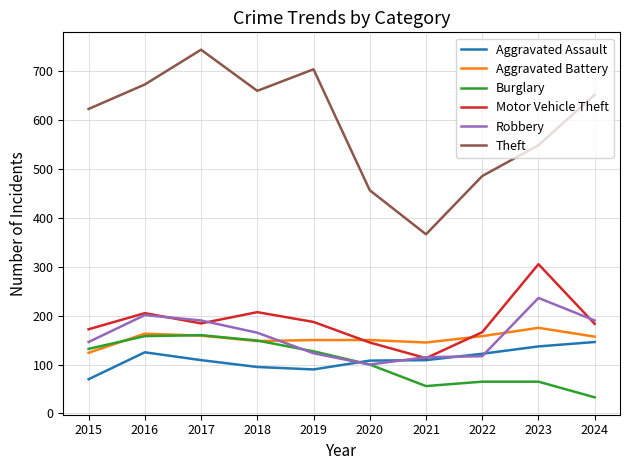

At which label does Aggravated Assault first exceed 109?

2016